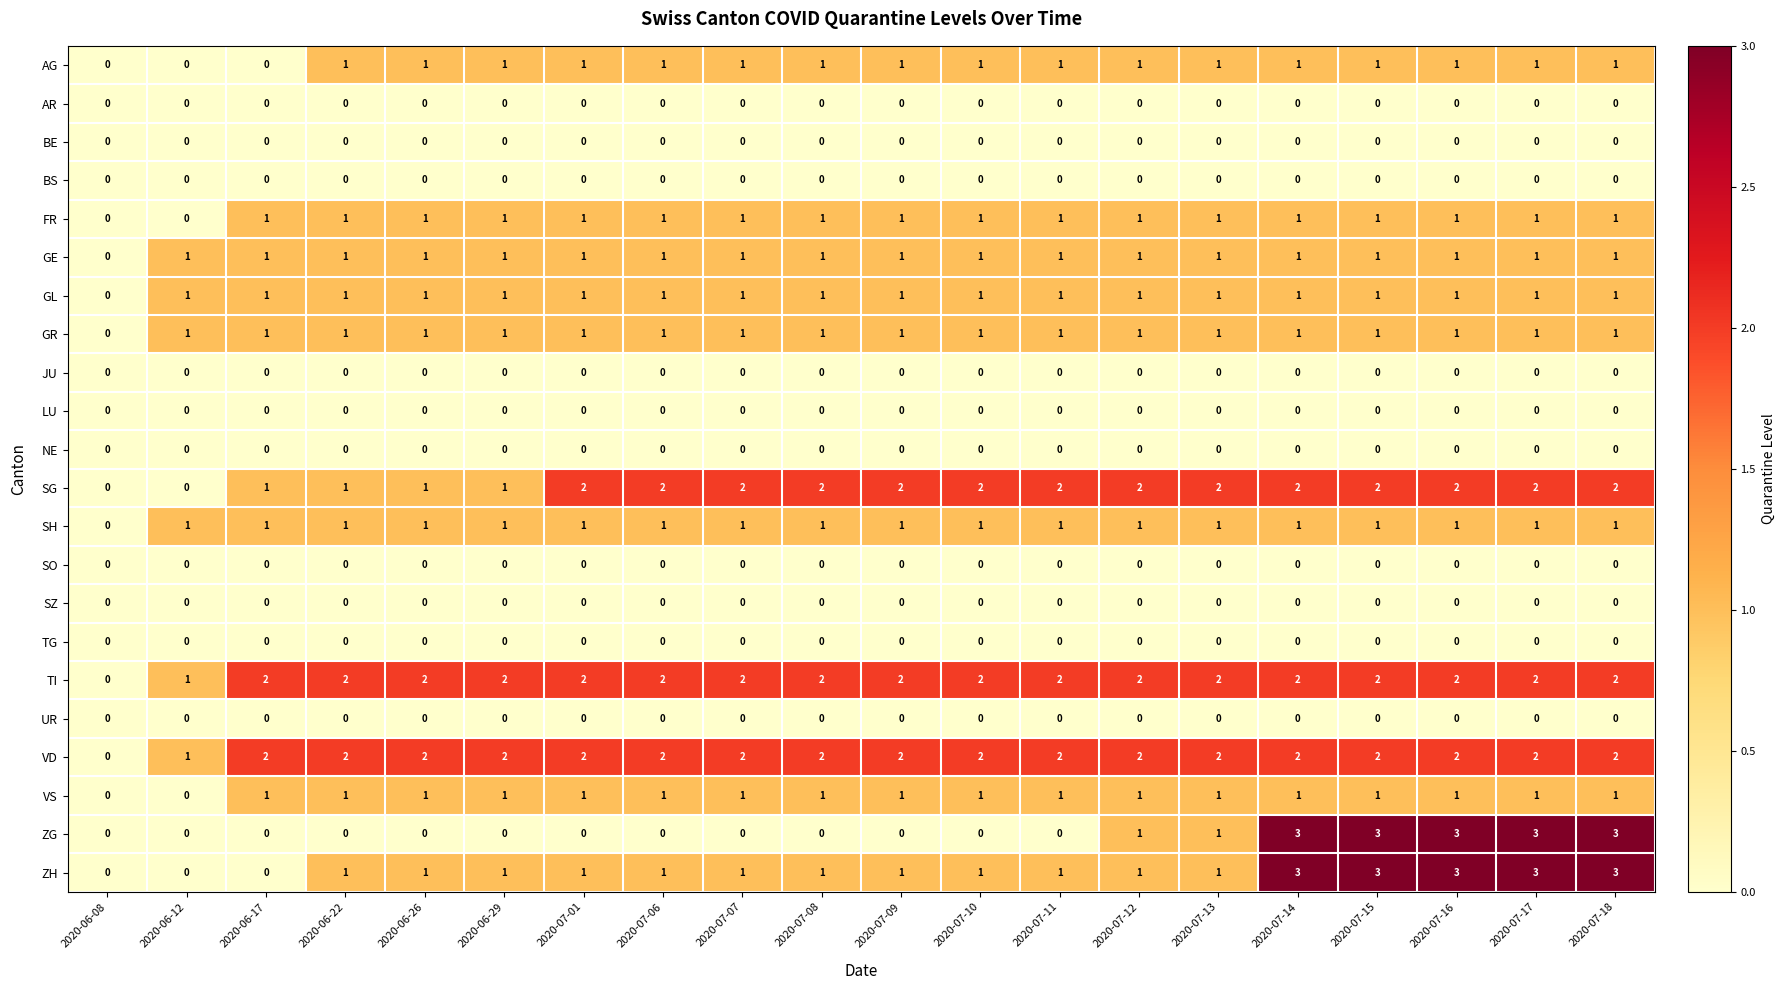

The value of GL at 2020-07-14 is 2. True or false?

False